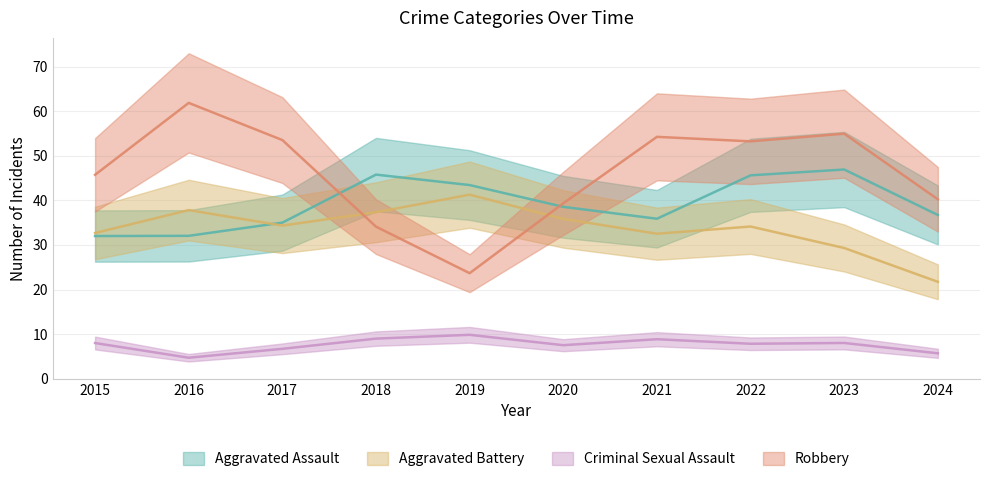

Which series has the largest range (max minus min)?

Robbery